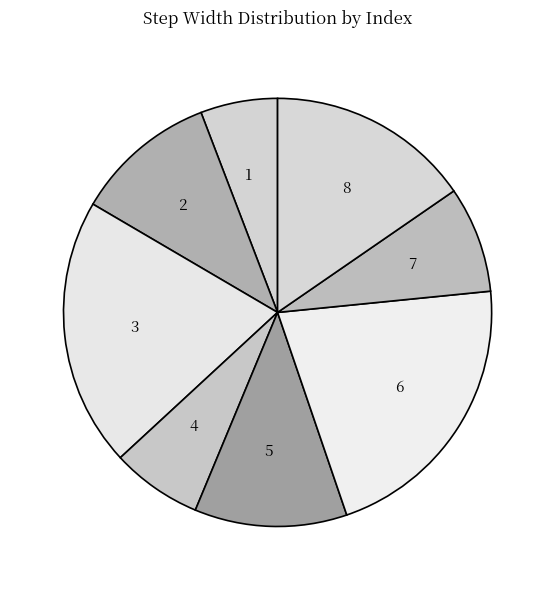

How many slices are in this pie chart?

8